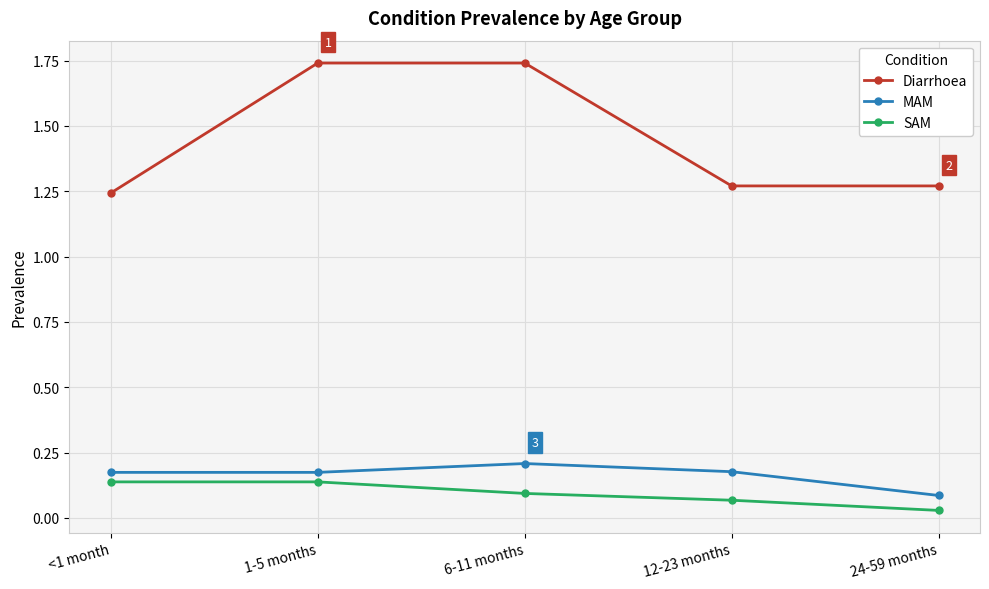

What position from the left is 1-5 months?

2